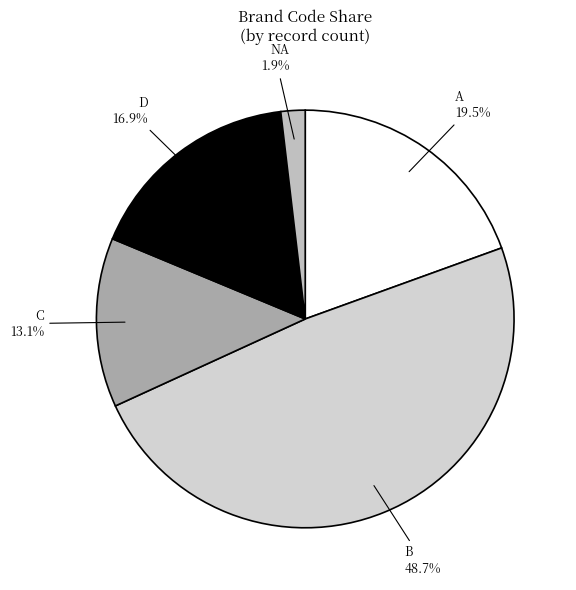

Does B account for over 50% of the chart?

No